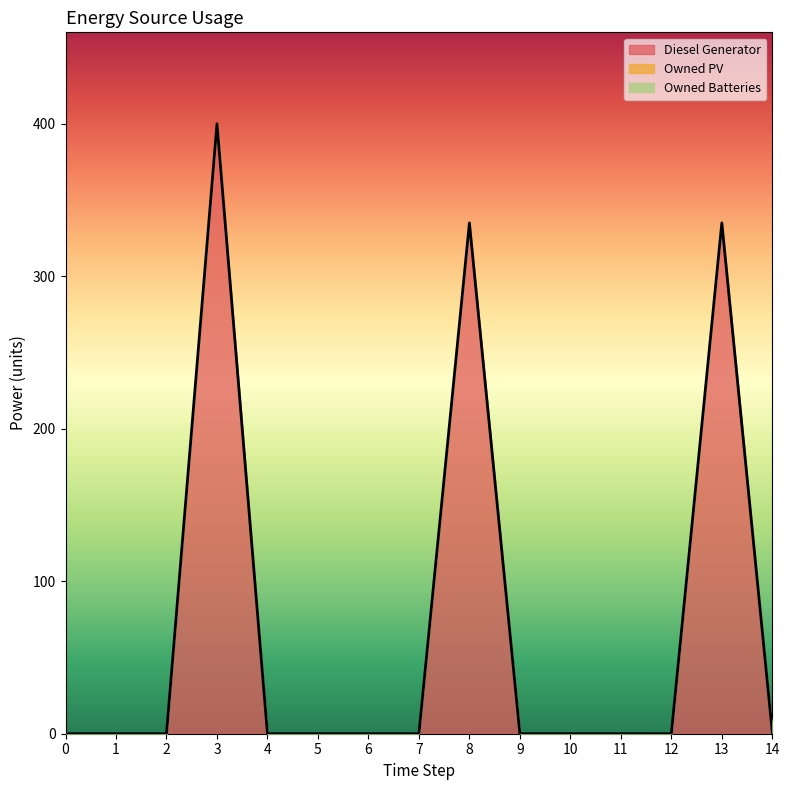

True or false: Owned PV has more than 2 points higher than both neighbors.

False